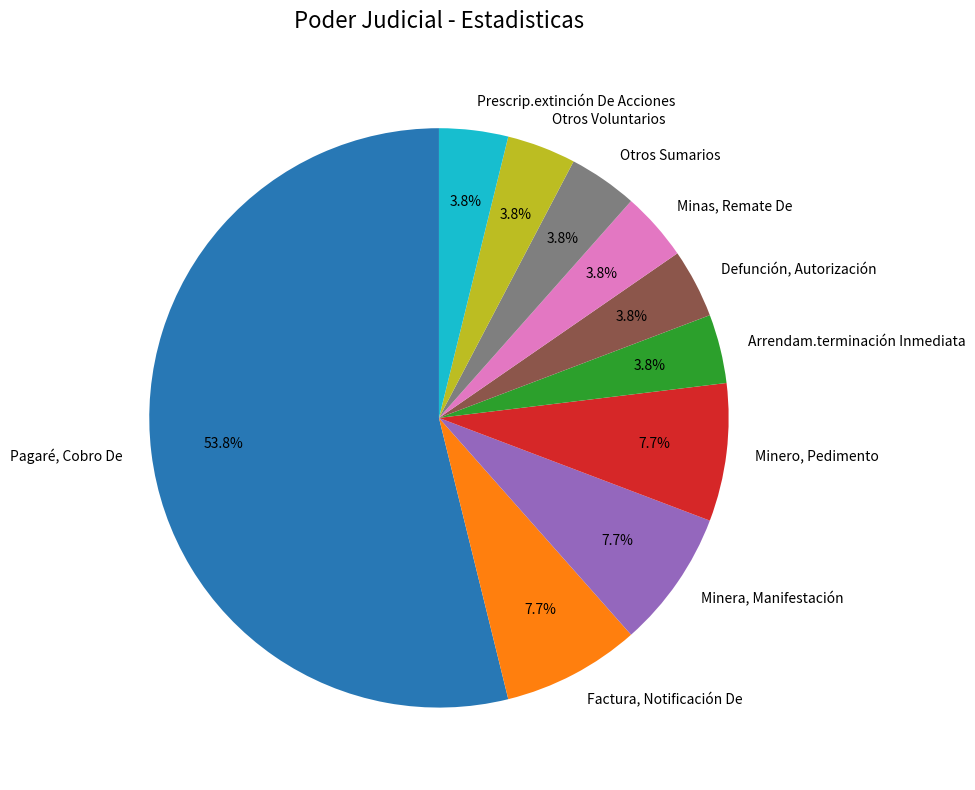

To the nearest percent, what is the average slice percentage?

10%